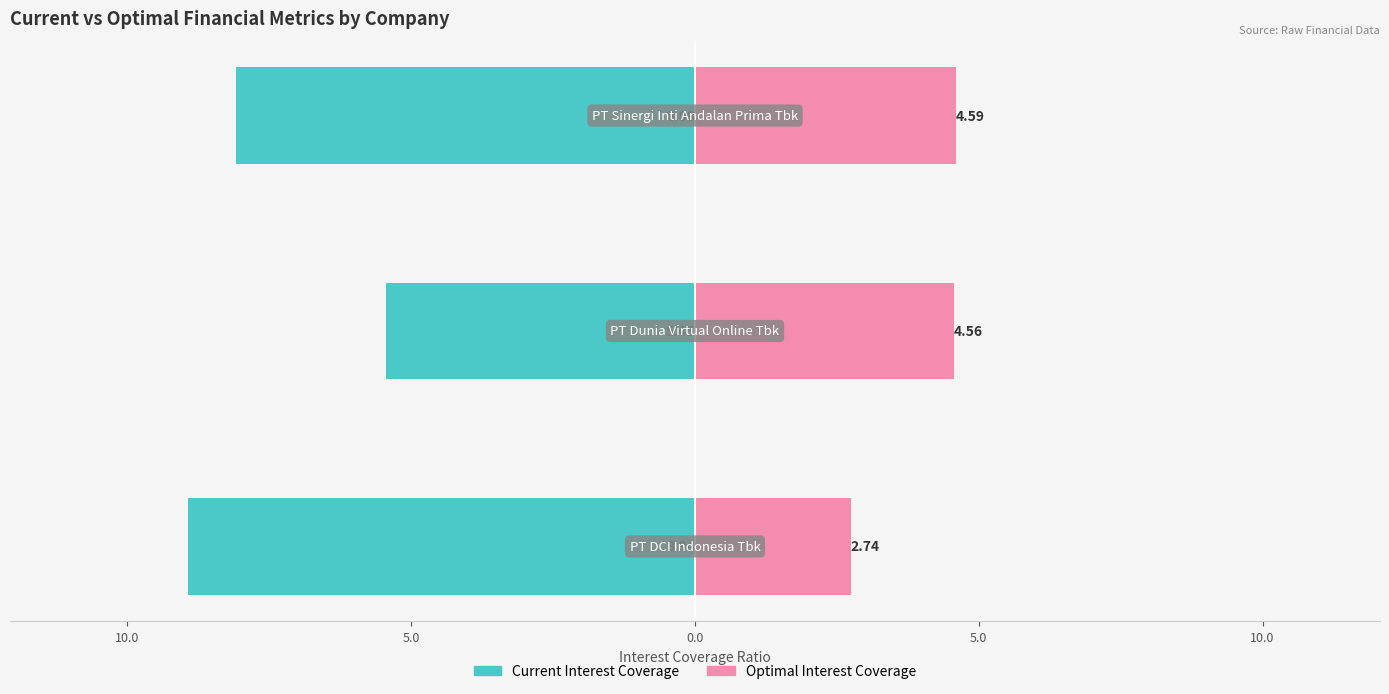

Between 15.0 and 10.0, which is larger?

10.0